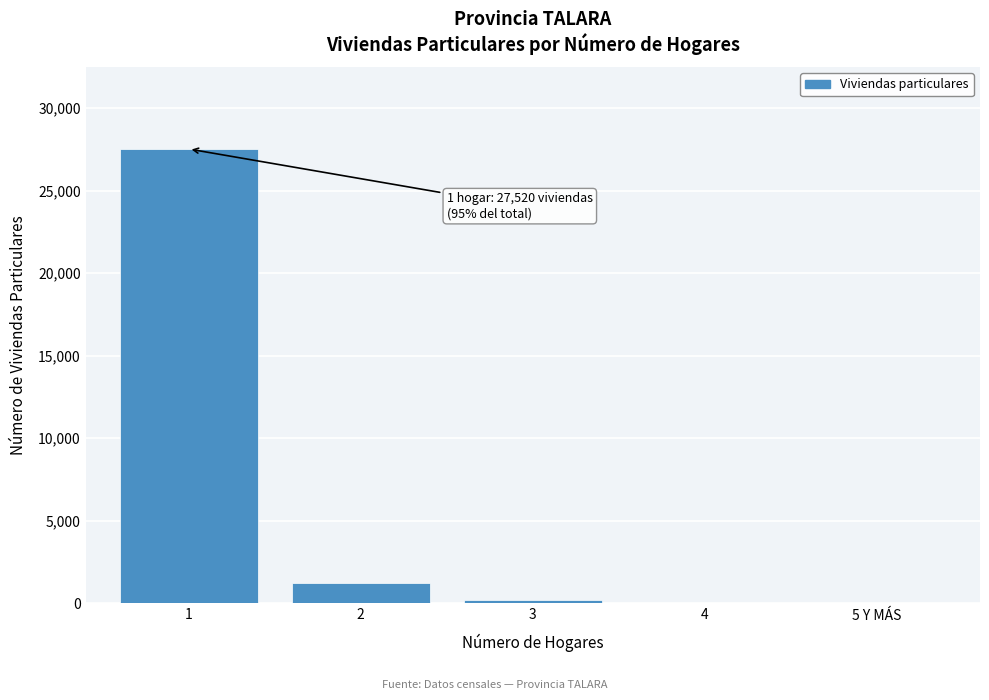

What is the sum of all values?

29040